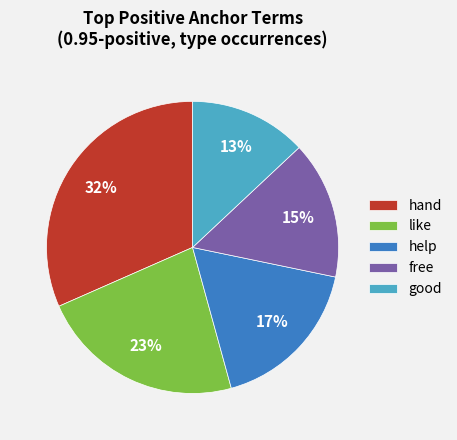

Is it true that hand is 32% of the pie?

True